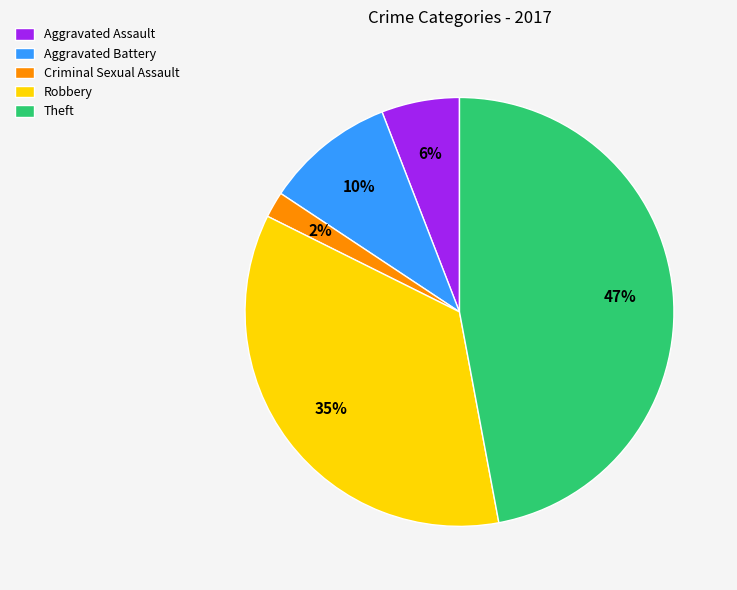

How many slices are in this pie chart?

5